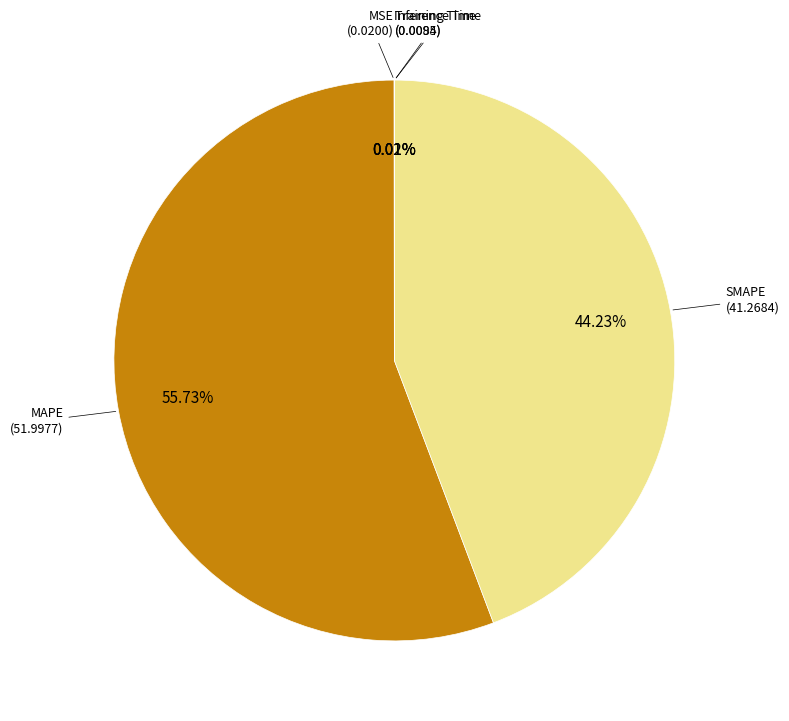

Is there any slice that represents more than half of the pie?

Yes